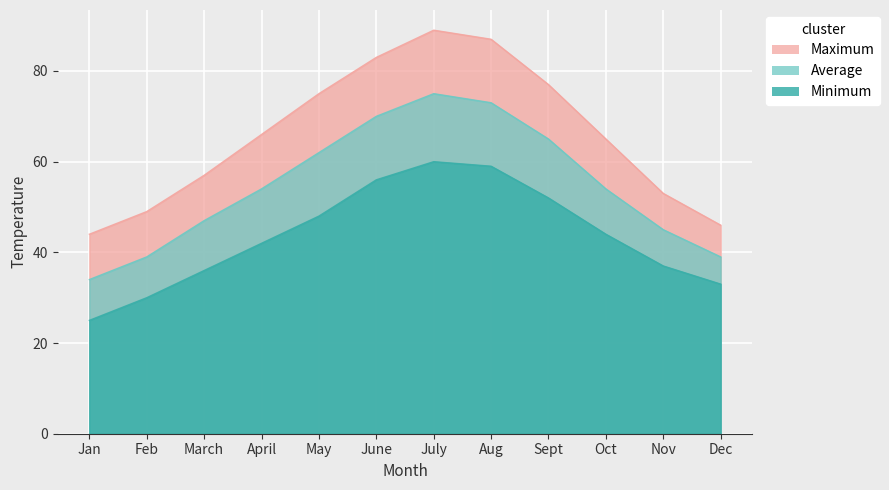

What is the approximate value of Average at Sept, to the nearest 5?

65